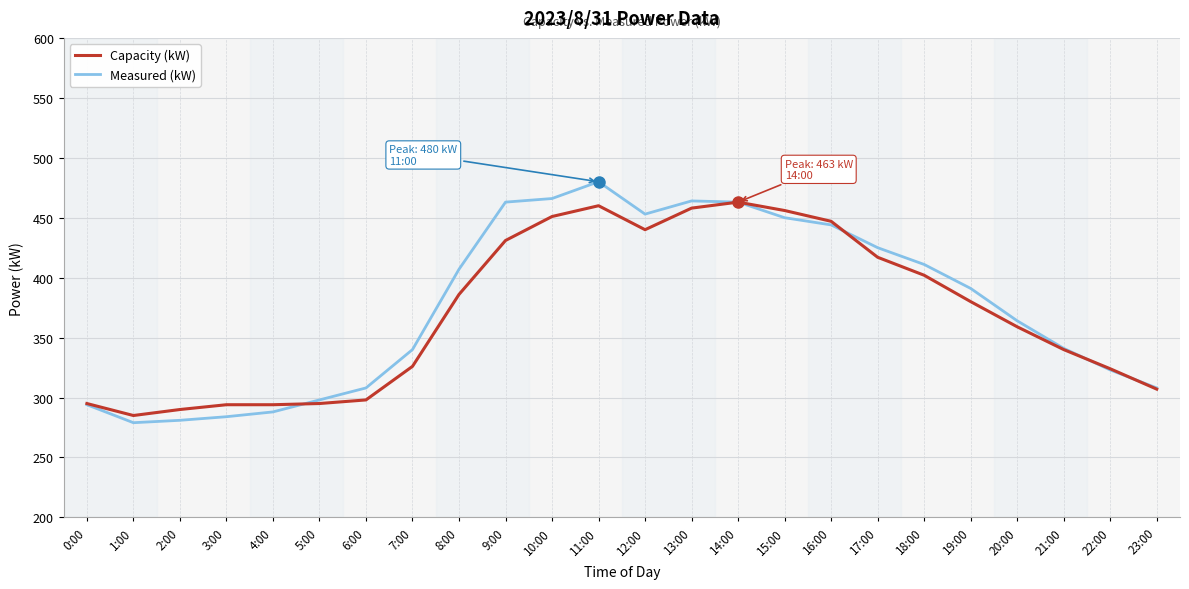

Which series has the largest range (max minus min)?

Measured (kW)